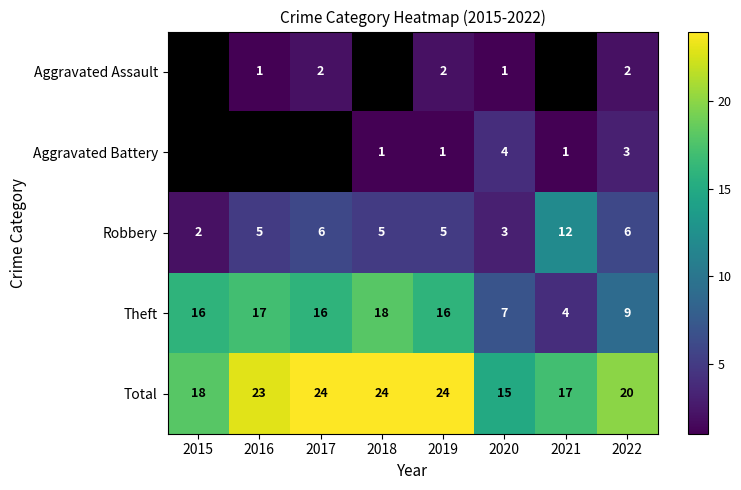

At 2020, list the series in order from largest to smallest.

Total, Theft, Aggravated Battery, Robbery, Aggravated Assault